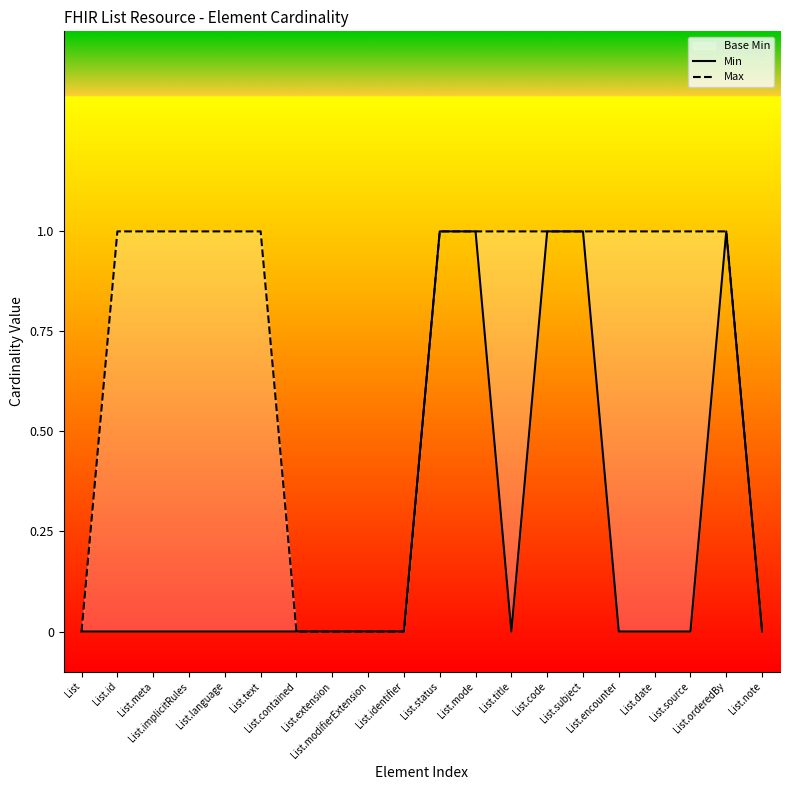

What is the sum of the Max values at List.mode and List.subject?

2